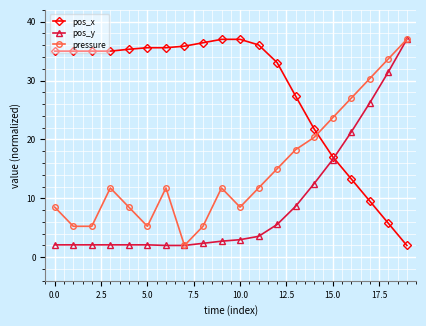

How many distinct data groups are displayed?

3